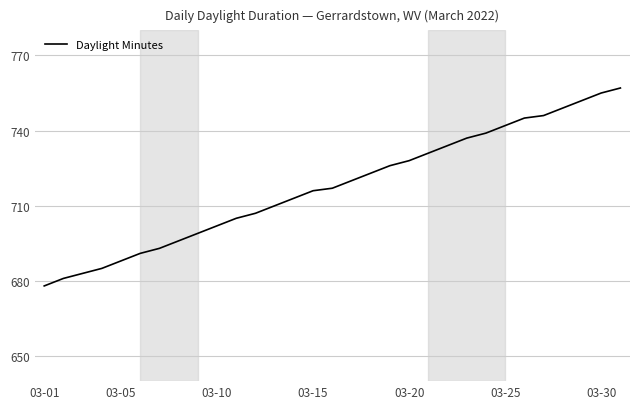

Does the chart display data point markers on the line(s)?

No